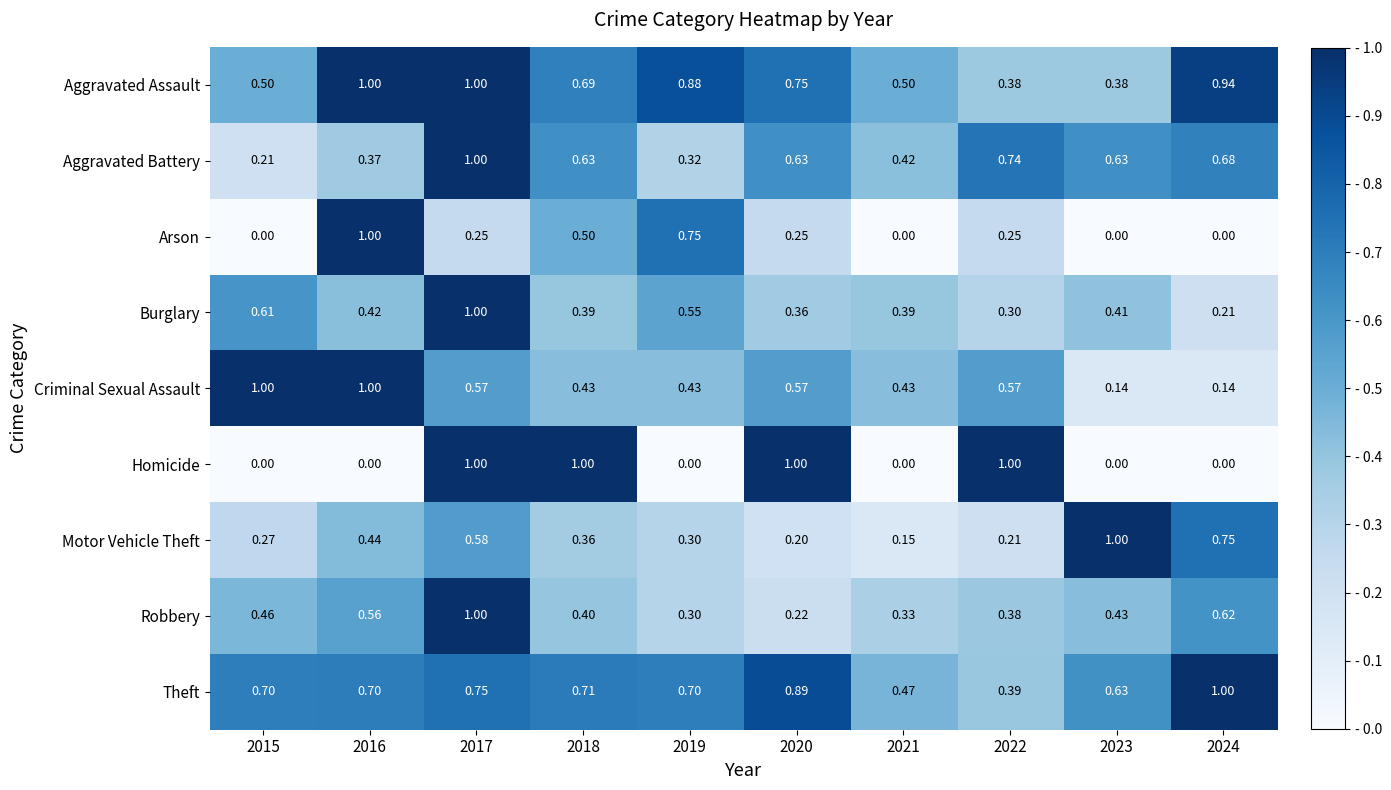

Which series has the largest total across all categories?

Aggravated Assault